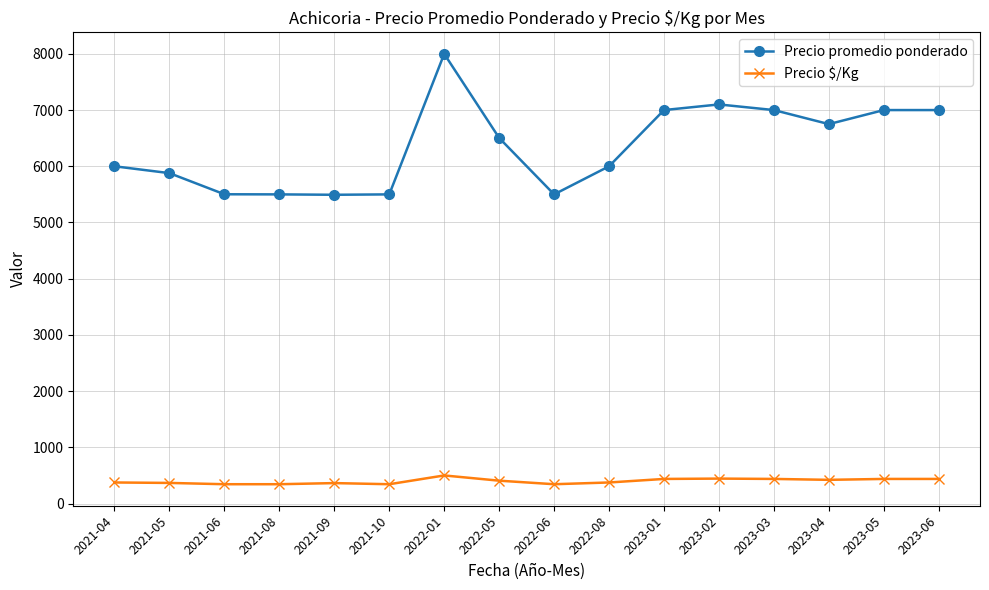

What is the label of the 5th point from the left?

2021-09